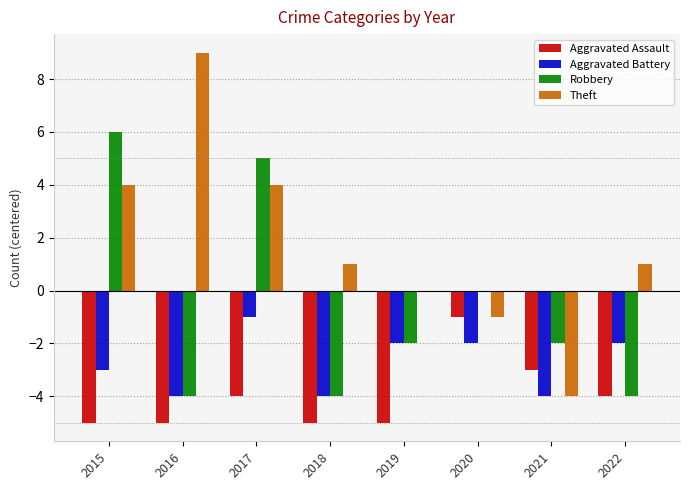

Which series changed the most between 2018 and 2021?

Theft